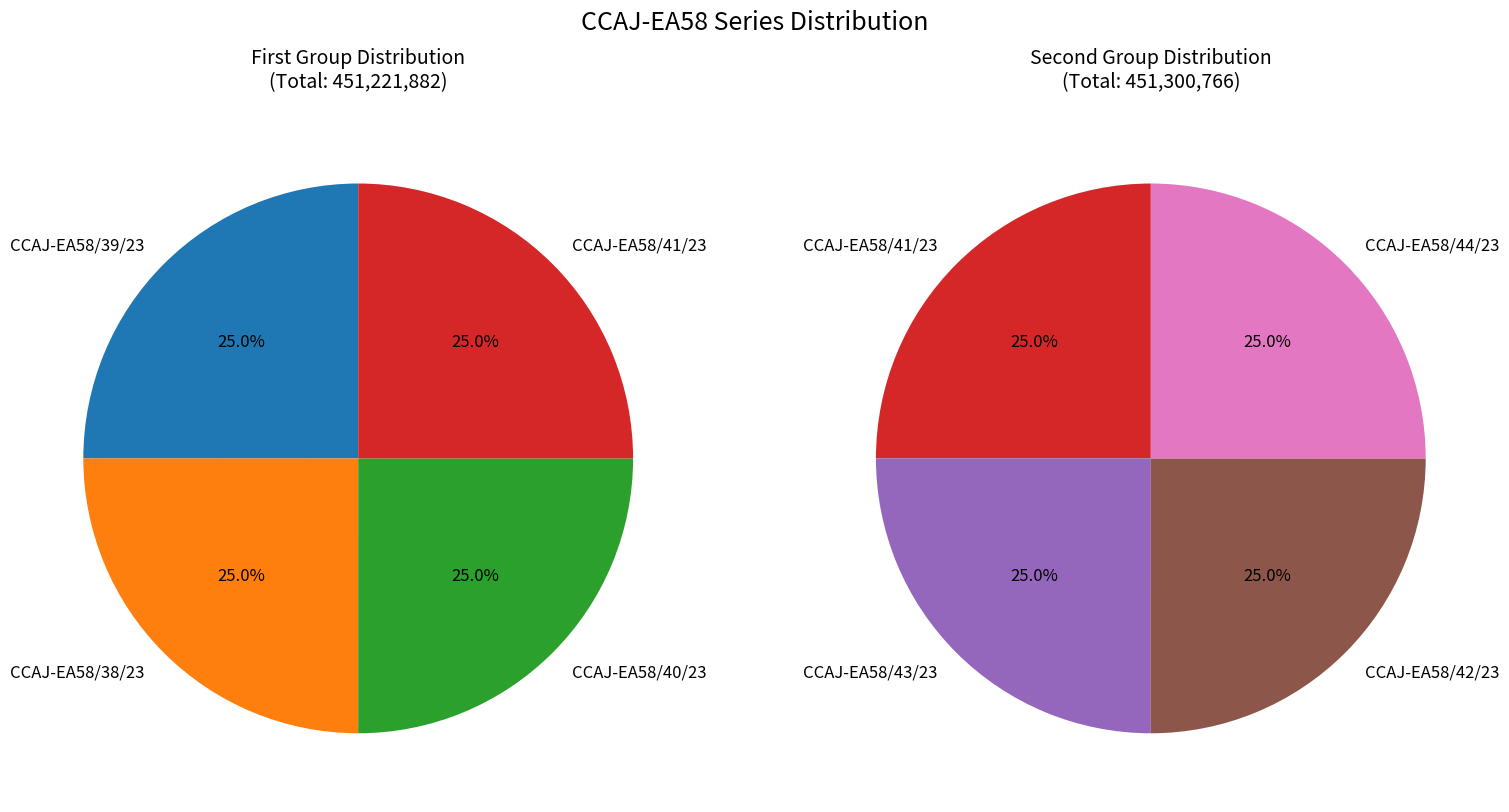

Which category has the smallest portion of the pie?

CCAJ-EA58/39/23